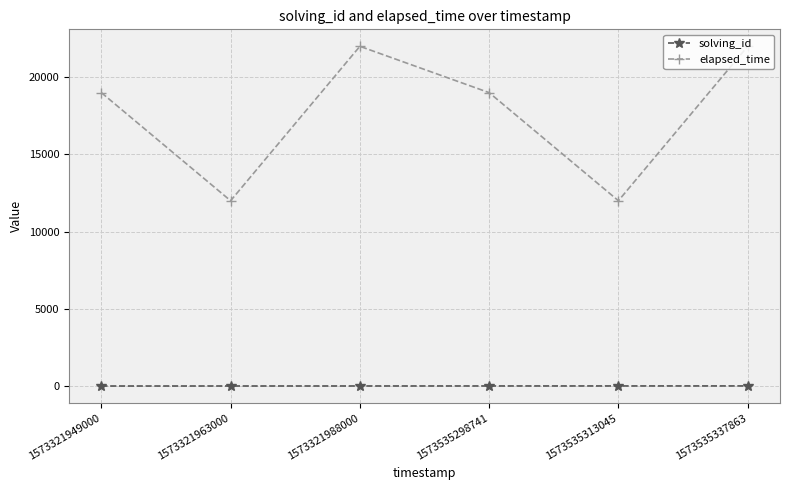

How many lines are shown in the chart?

2